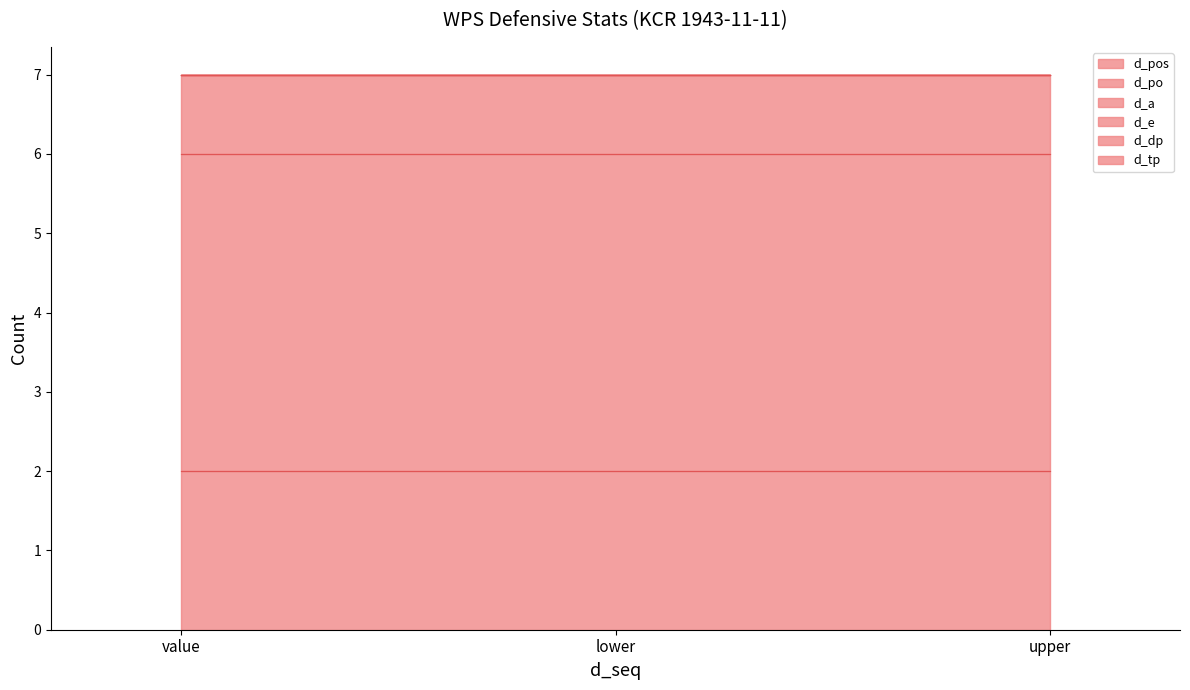

Which series changed the most between lower and upper?

d_pos